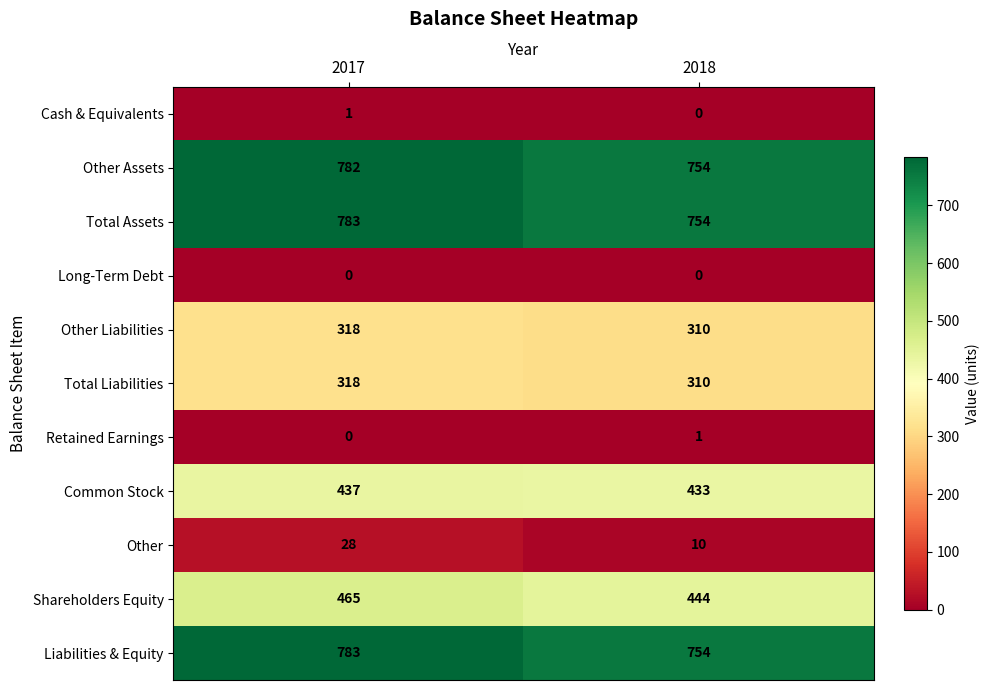

Reading left to right, list all the values displayed in this chart.

Cash & Equivalents: 2017=1	2018=0
Other Assets: 2017=782	2018=754
Total Assets: 2017=783	2018=754
Long-Term Debt: 2017=0	2018=0
Other Liabilities: 2017=318	2018=310
Total Liabilities: 2017=318	2018=310
Retained Earnings: 2017=0	2018=1
Common Stock: 2017=437	2018=433
Other: 2017=28	2018=10
Shareholders Equity: 2017=465	2018=444
Liabilities & Equity: 2017=783	2018=754